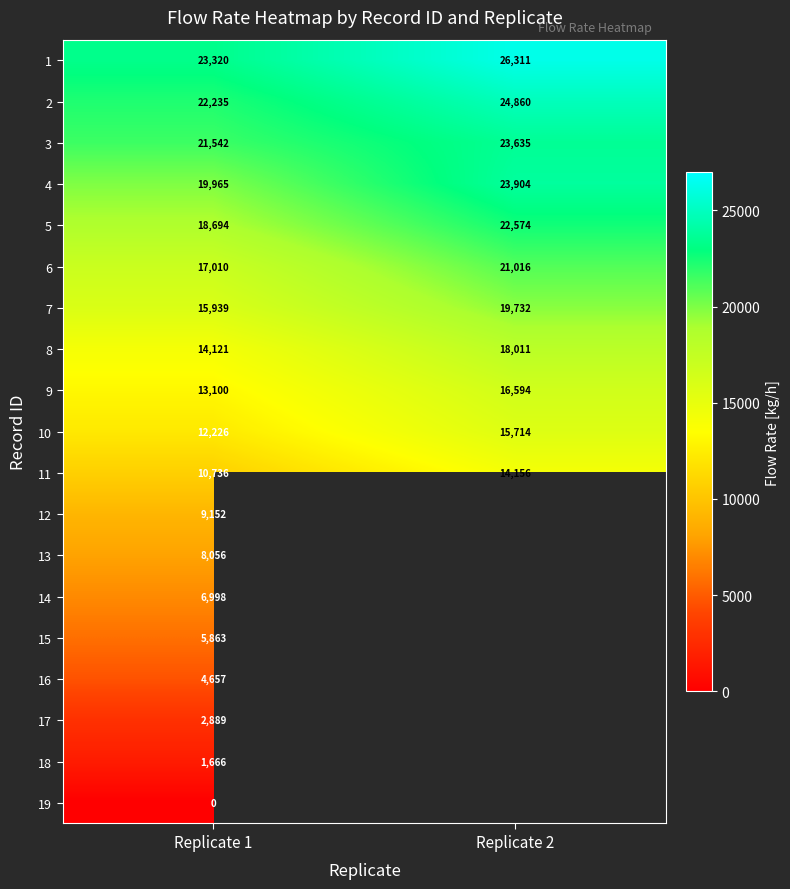

Is the value of 19 at Replicate 1 greater than the value of 5 at Replicate 2?

No